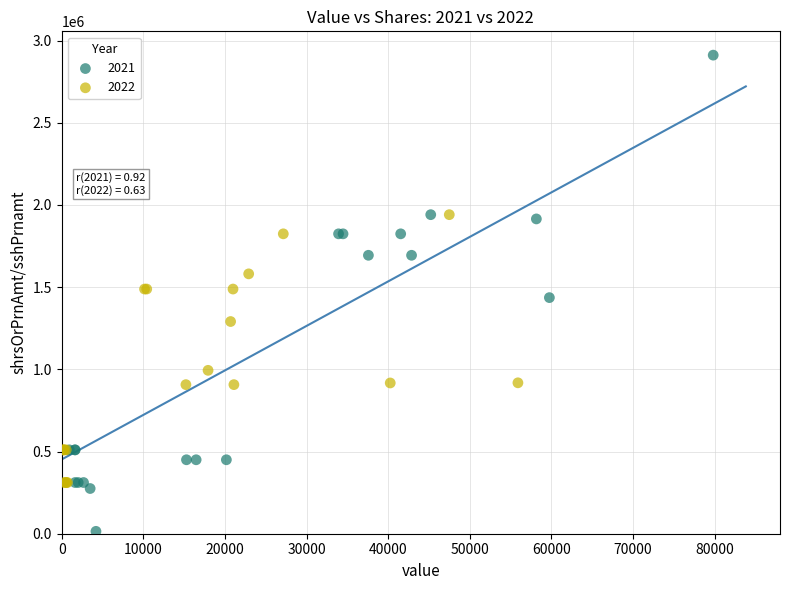

Which series contains the highest Y value?

2021